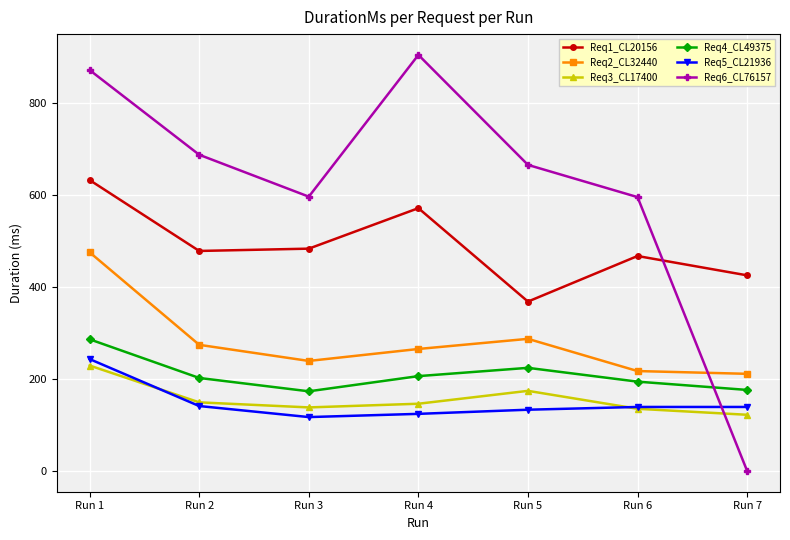

What value does the Req6_CL76157 series have at Run 6, to the nearest 50?

600